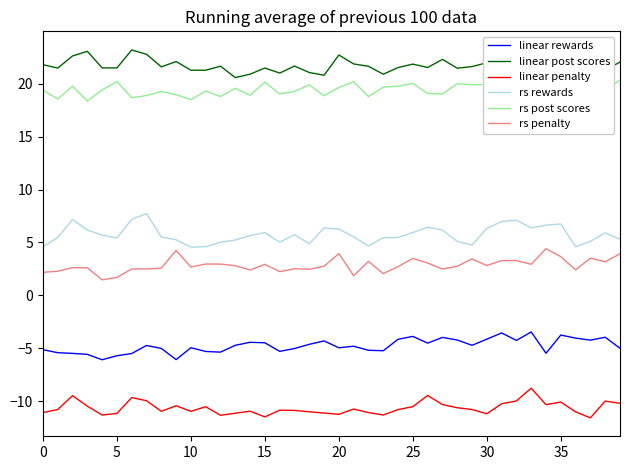

What is the difference between the second highest and minimum values in the rs penalty series?

2.8